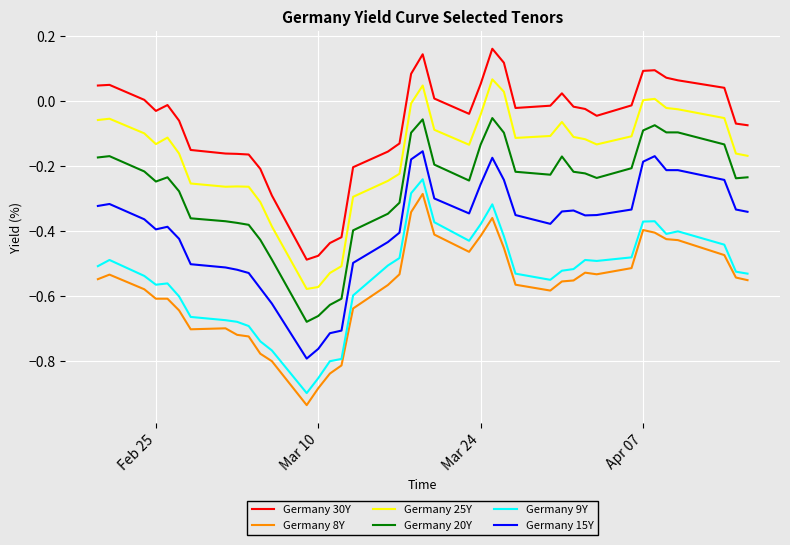

What is the difference between the maximum and minimum values in the Germany 25Y series?

0.6